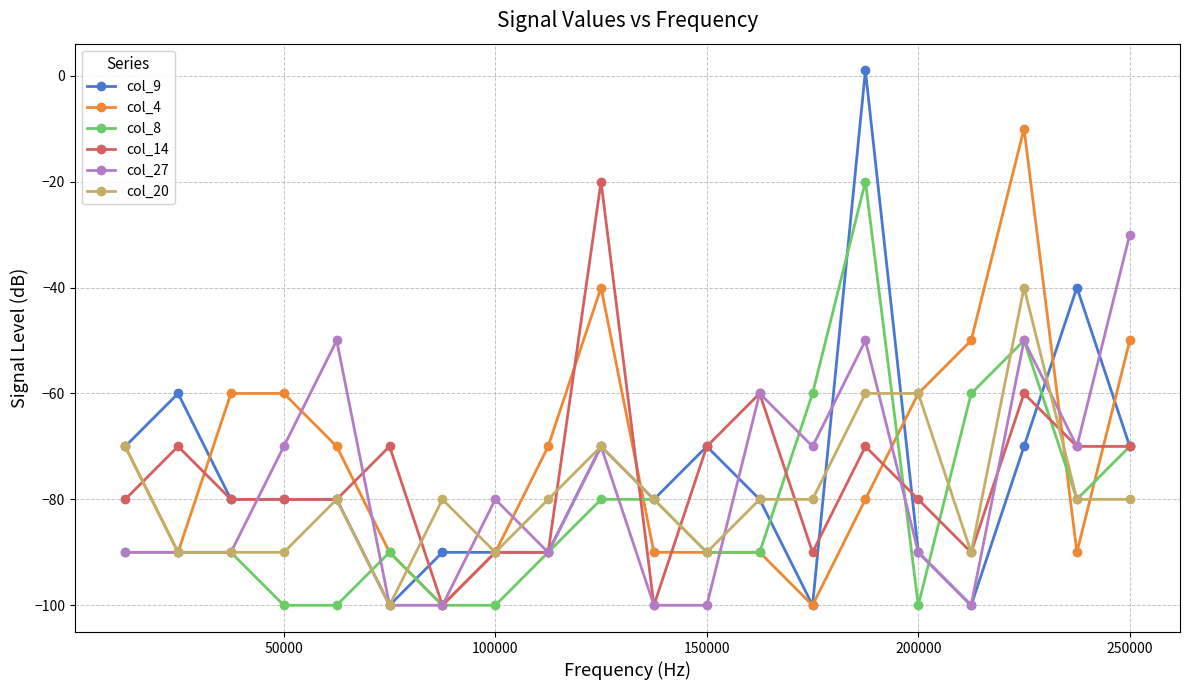

What is the difference between the second highest and minimum values in the col_27 series?

50.0